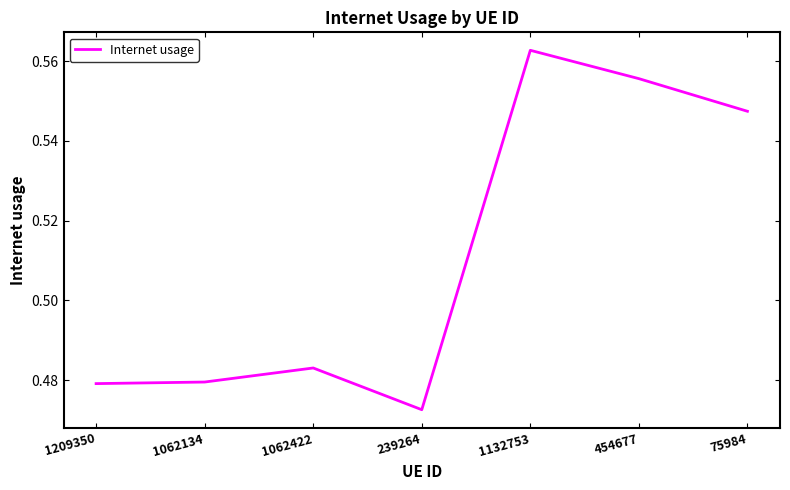

What position from the left is 454677?

6